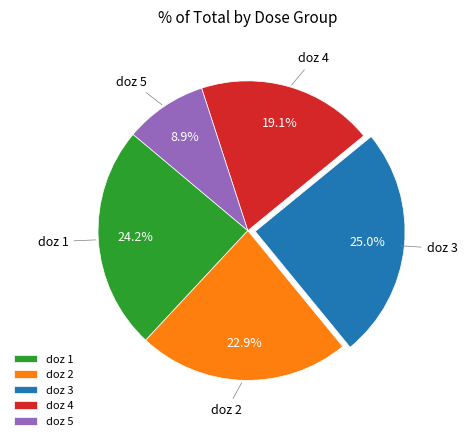

Approximately how many times larger is the value at doz 1 compared to doz 5?

2.7